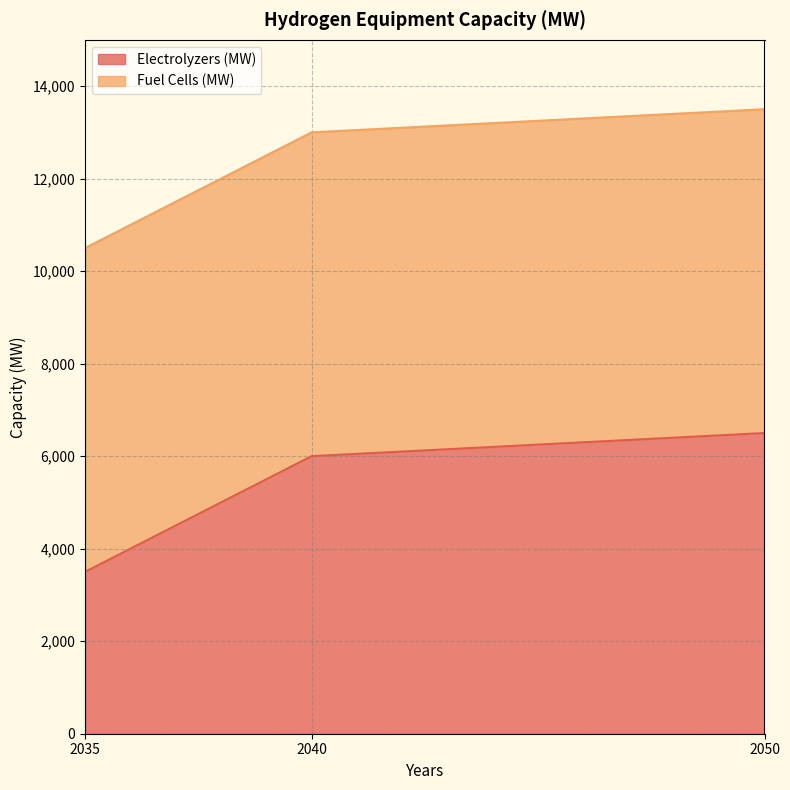

Rank the categories by value from highest to lowest.

2050, 2040, 2035